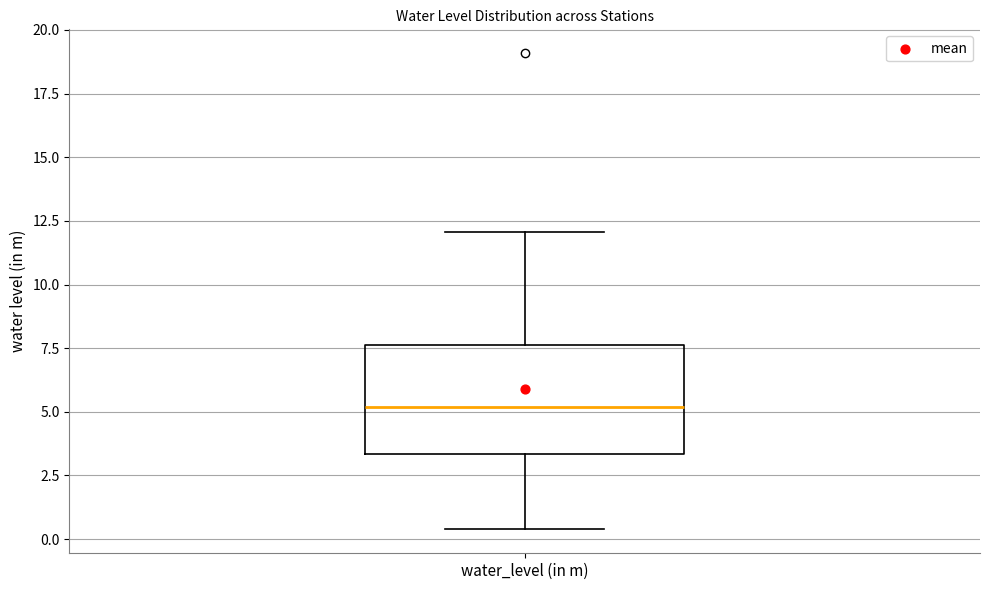

Where is the lower edge of the box for water_level (in m) on the y-axis? The values are not printed on the chart, so give them approximately, as read against the axis.

3.5